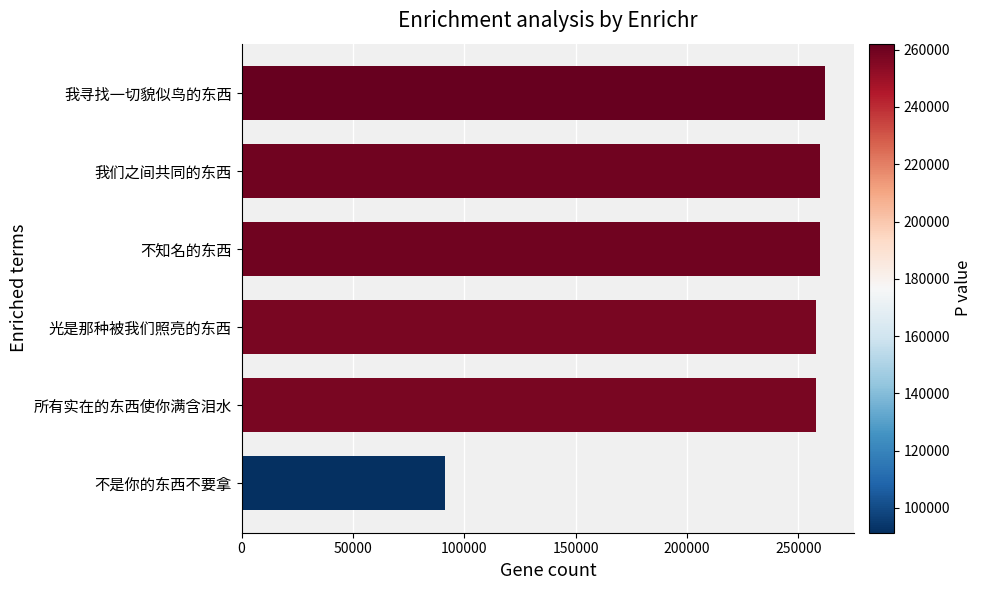

Is it true that the value at 光是那种被我们照亮的东西 is 148691?

False